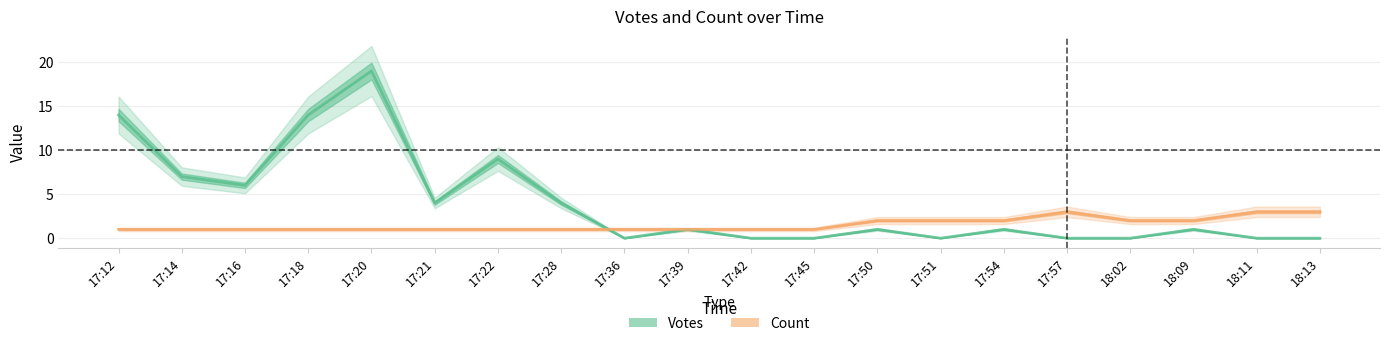

Is it true that Count equals 1 at 17:21?

True